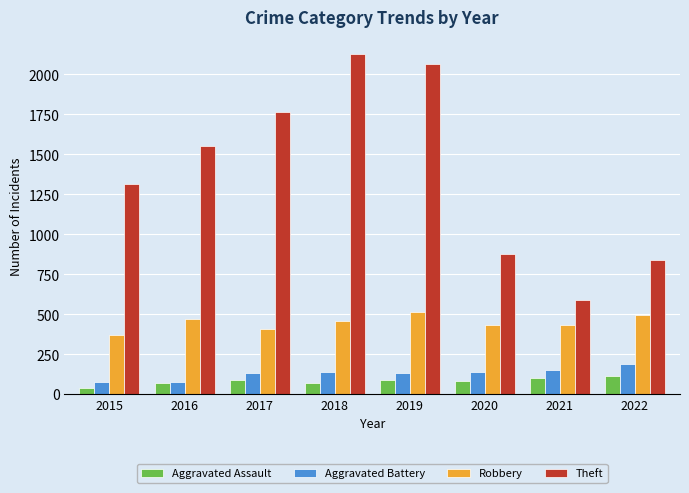

What is the sum of the Aggravated Battery values at 2020 and 2018?

283